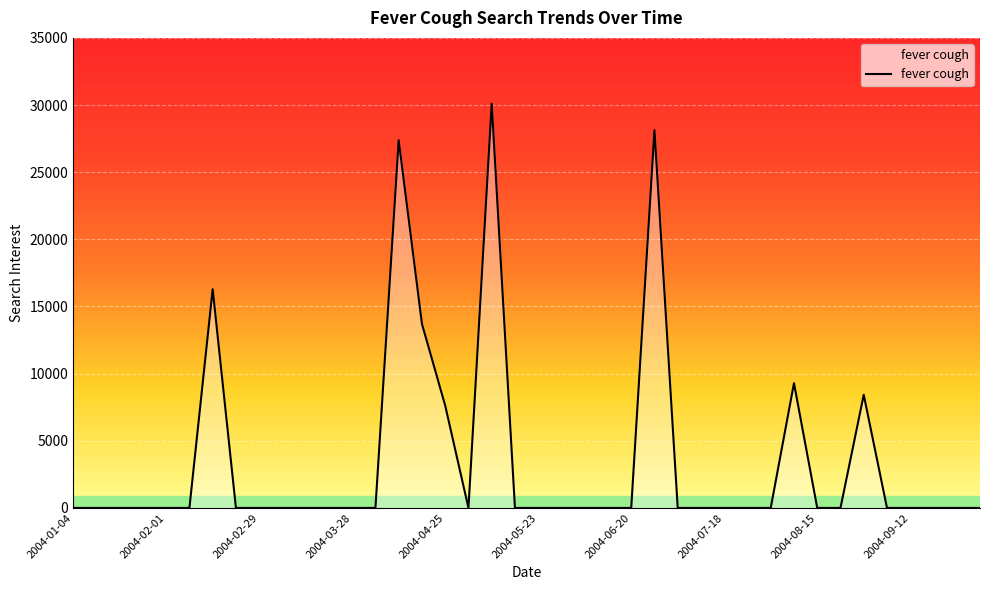

Reading left to right, list all the values displayed in this chart.

0.0	0.0	0.0	0.0	0.0	0.0	16283.5	0.0	0.0	0.0	0.0	0.0	0.0	0.0	27379.9	13708.7	7620.7	0.0	30102.0	0.0	0.0	0.0	0.0	0.0	0.0	28127.9	0.0	0.0	0.0	0.0	0.0	9290.9	0.0	0.0	8426.8	0.0	0.0	0.0	0.0	0.0